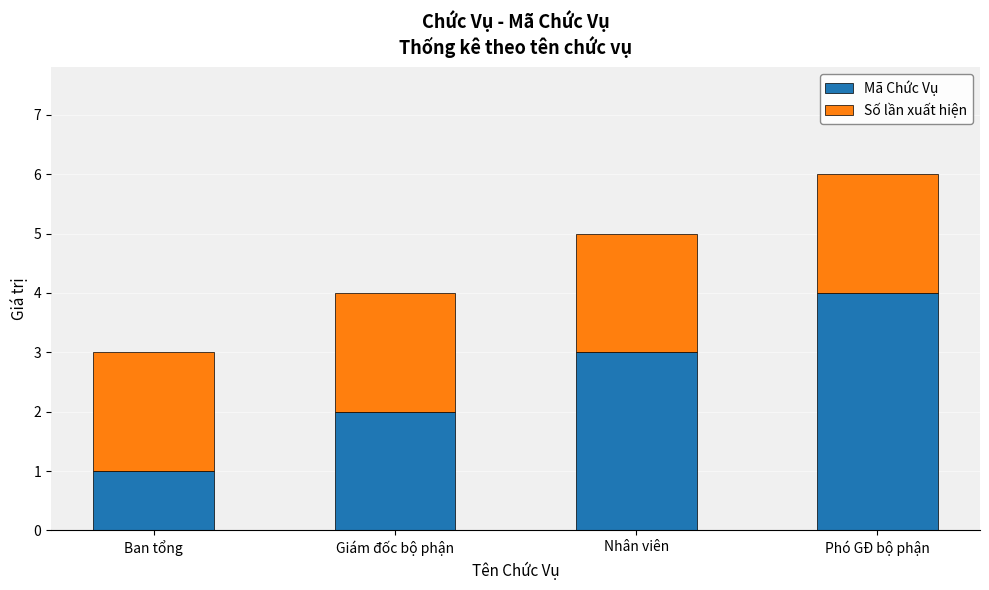

Rank the categories by Mã Chức Vụ value from highest to lowest.

Phó GĐ bộ phận, Nhân viên, Giám đốc bộ phận, Ban tổng